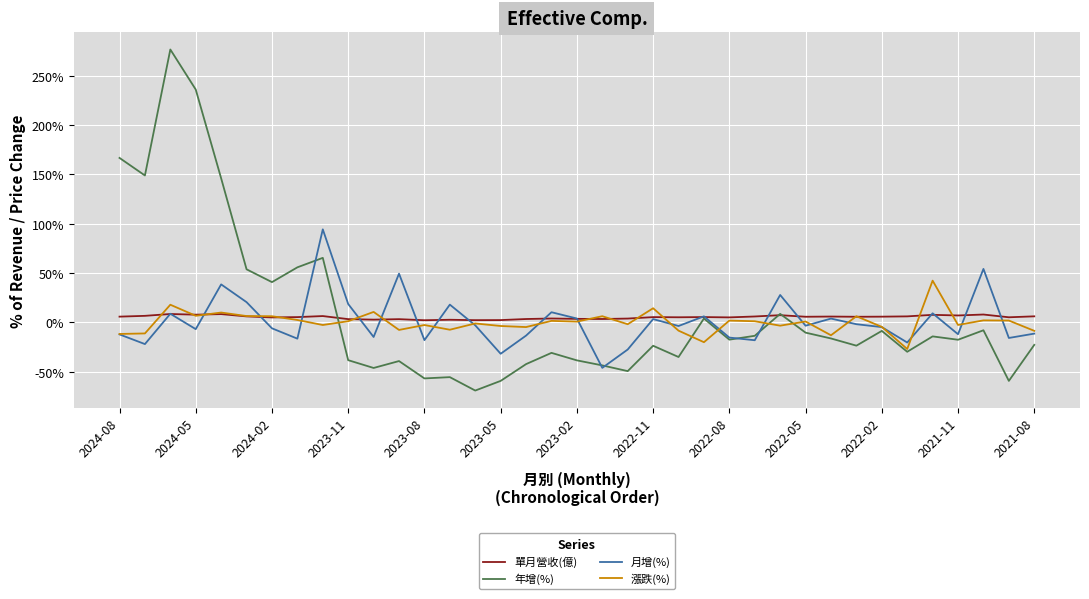

Which series has the largest range (max minus min)?

年增(%)